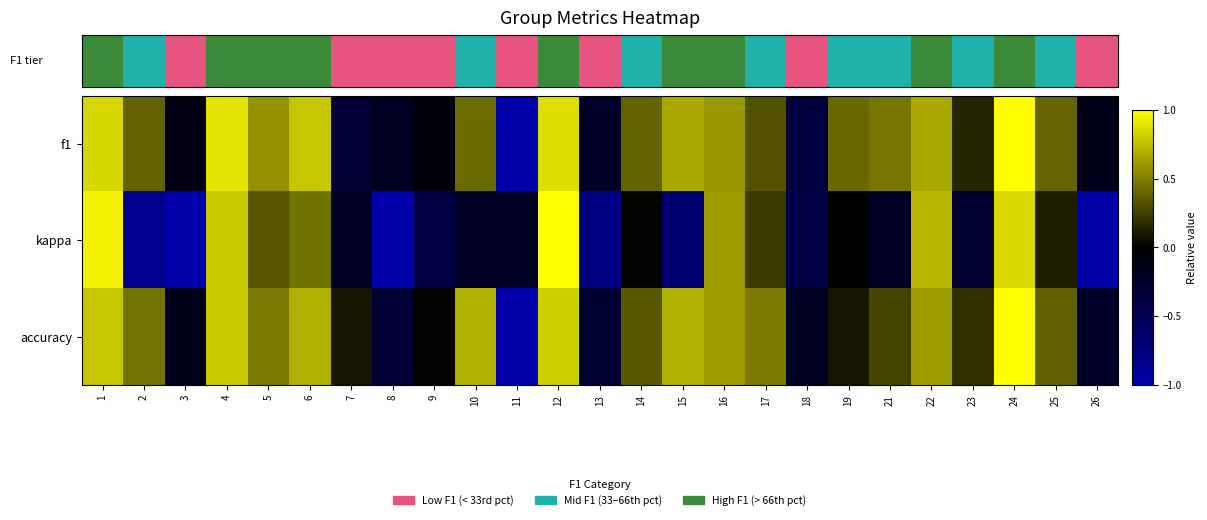

Between 18 and 24, which is larger?

24